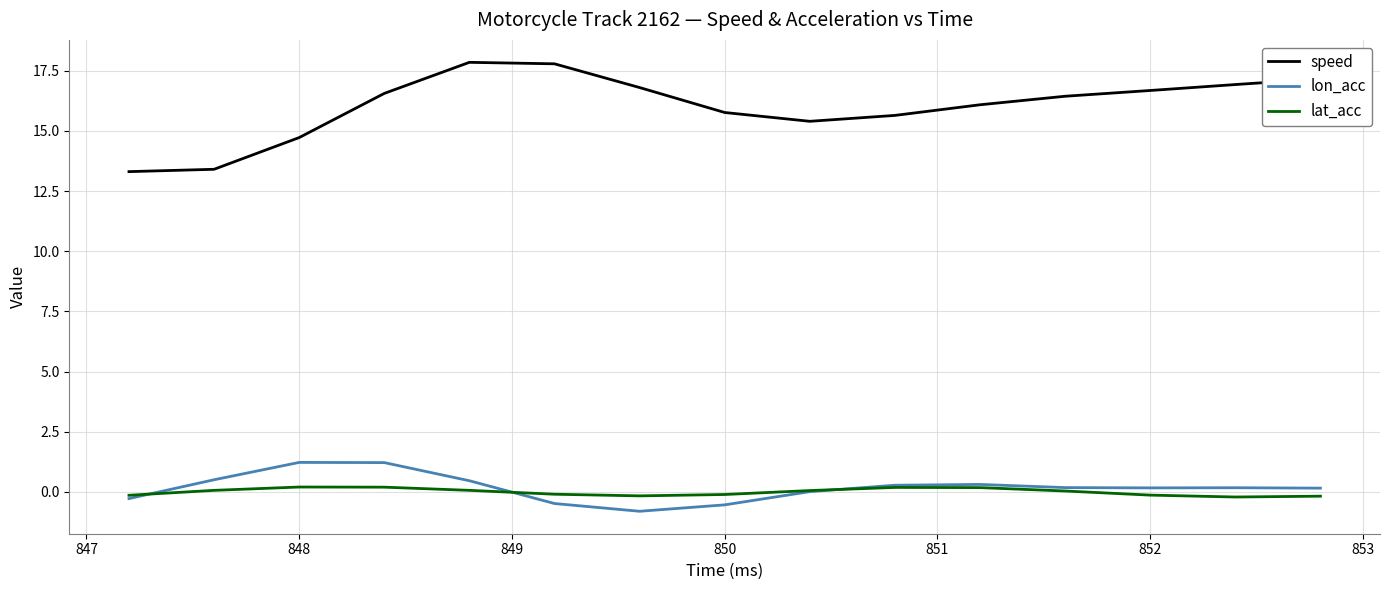

Which series has the widest spread of values?

speed